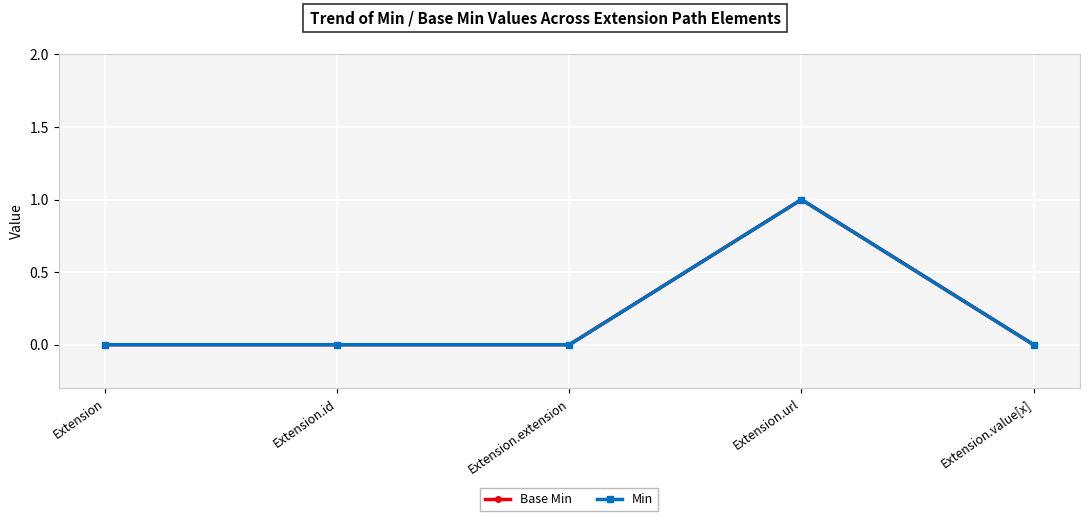

What is the maximum value for Base Min?

1